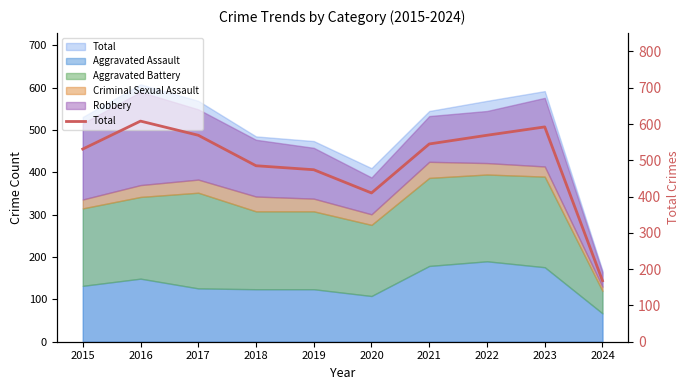

List the labels in order of value, largest first.

2016, 2023, 2017, 2022, 2021, 2015, 2018, 2019, 2020, 2024